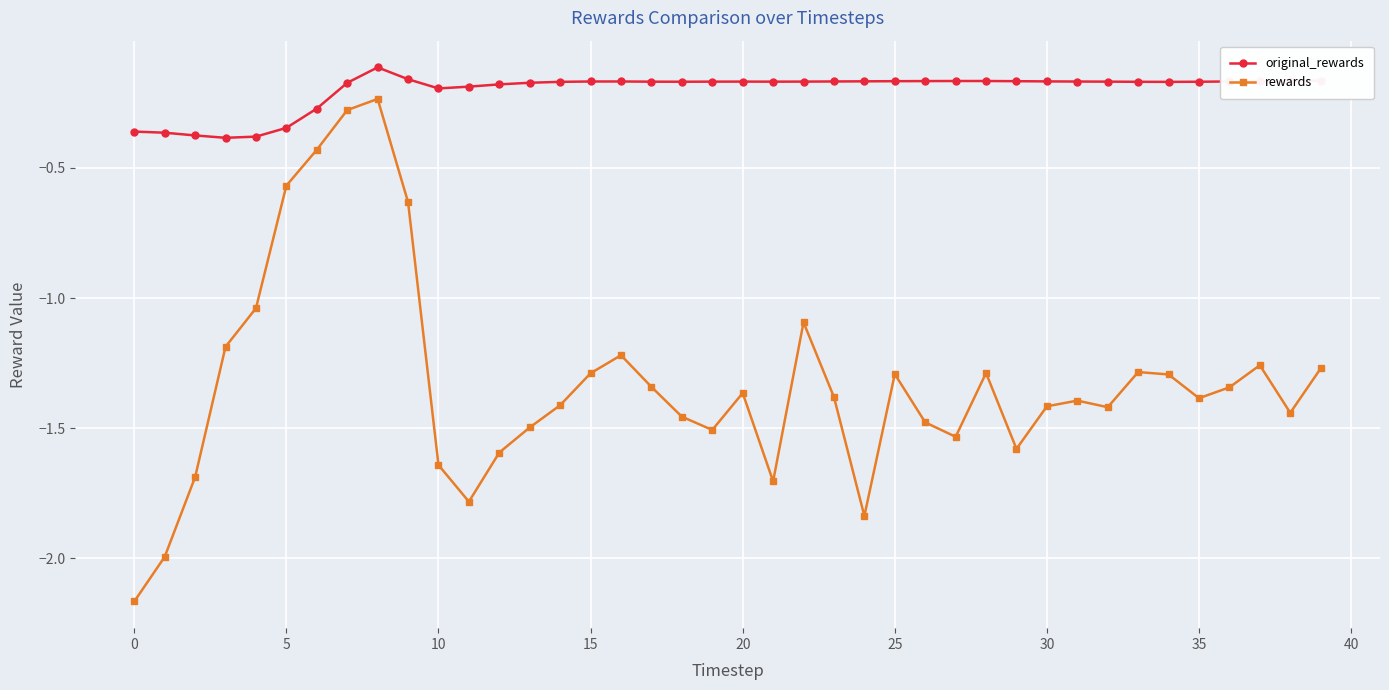

What is the difference between the maximum and minimum values in the original_rewards series?

0.3